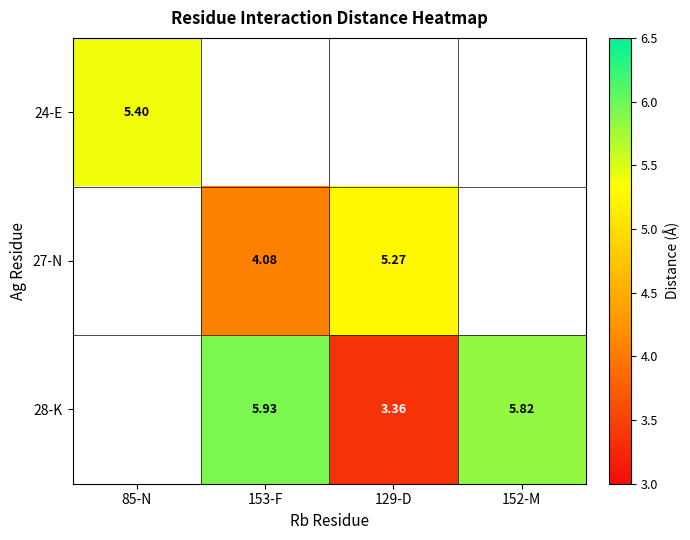

Between 153-F and 85-N, which is larger?

85-N